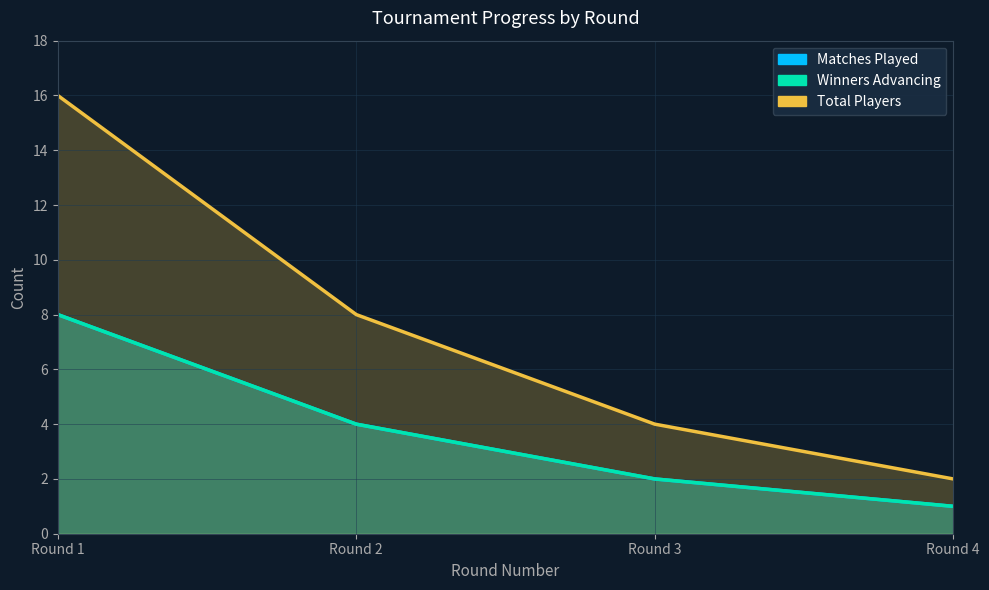

What is the total value across all series at Round 2?

16